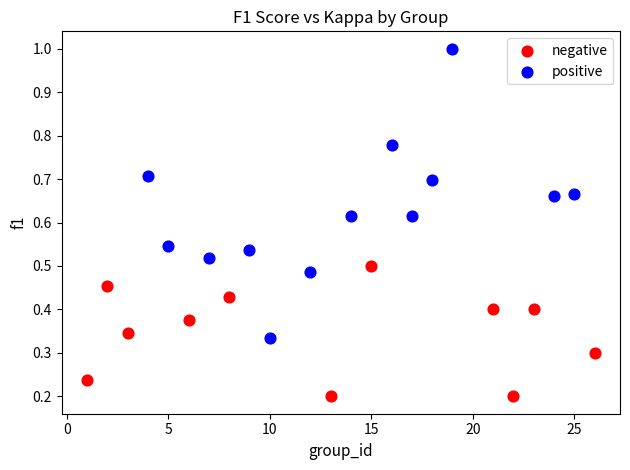

Which series reaches the minimum Y coordinate?

negative